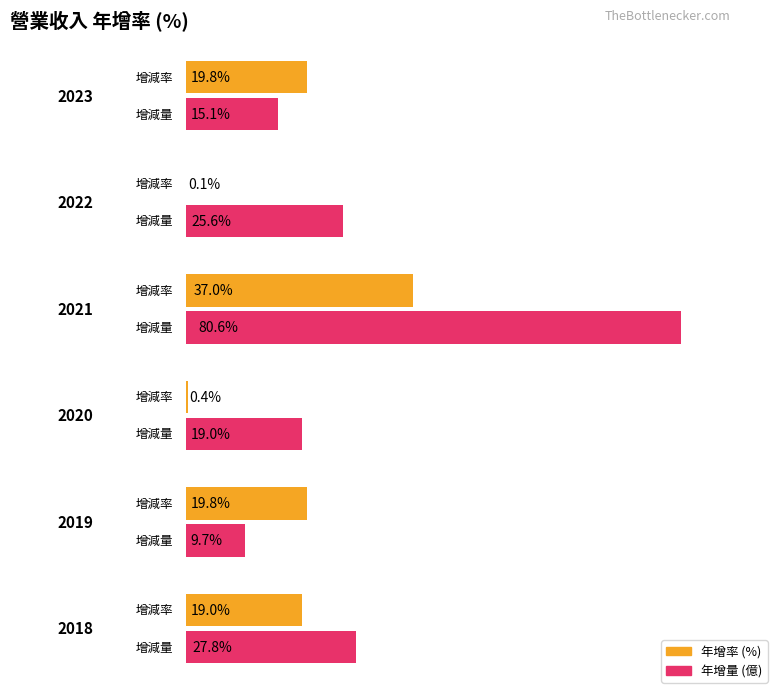

Is it true that Maximum utilization equals 80.6 at 2021?

True